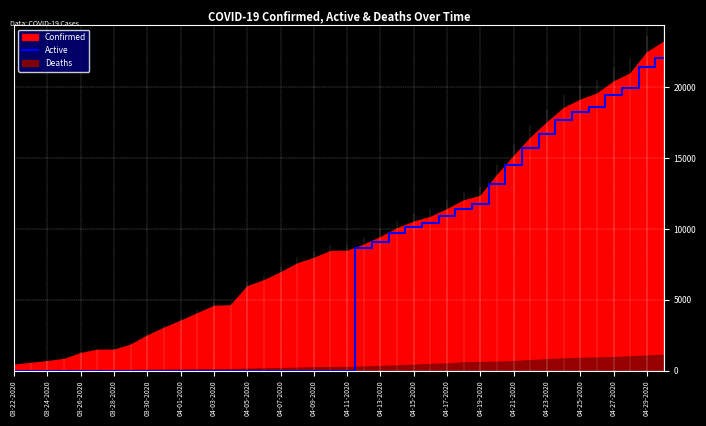

Is it true that Active equals -7263 at 03-22-2020?

False